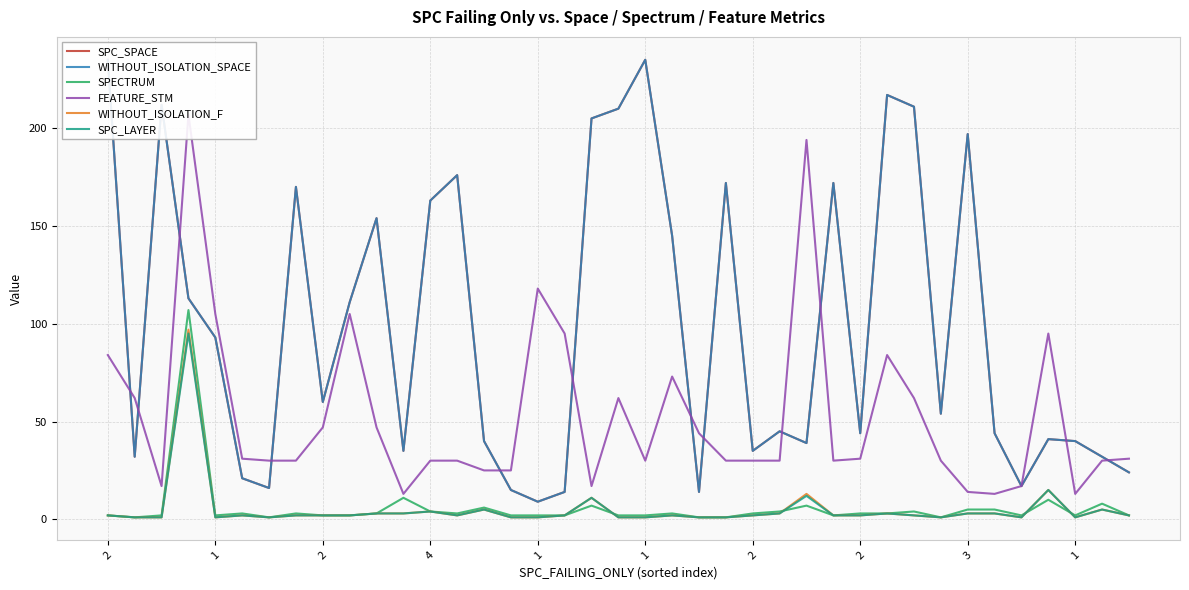

What is the total value across all series at 2?

560